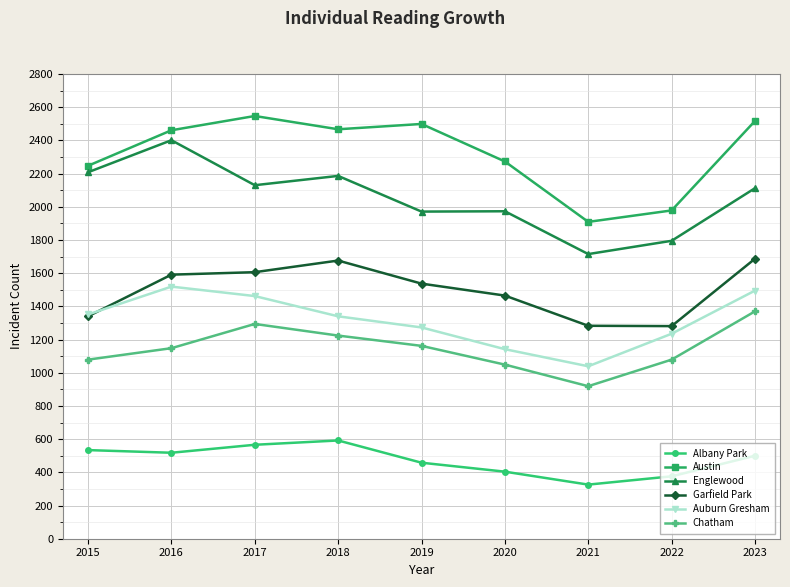

Where does the Albany Park series first go above 500?

2015